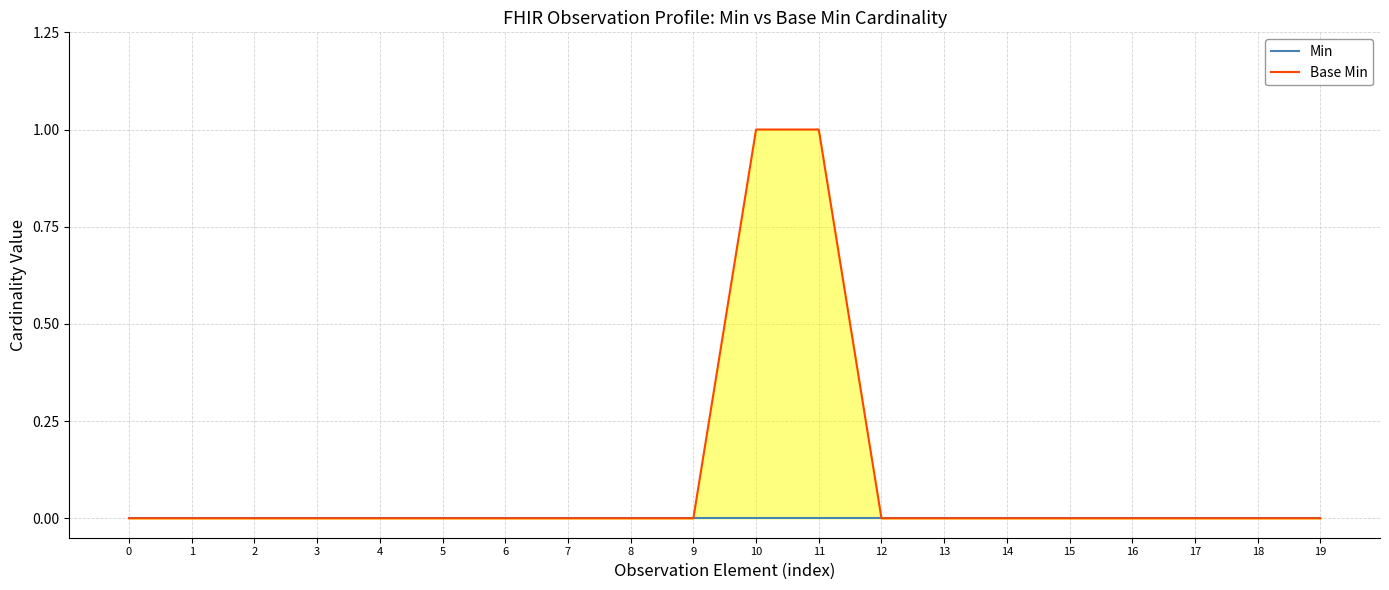

At which category does the chart reach its peak across all series?

10